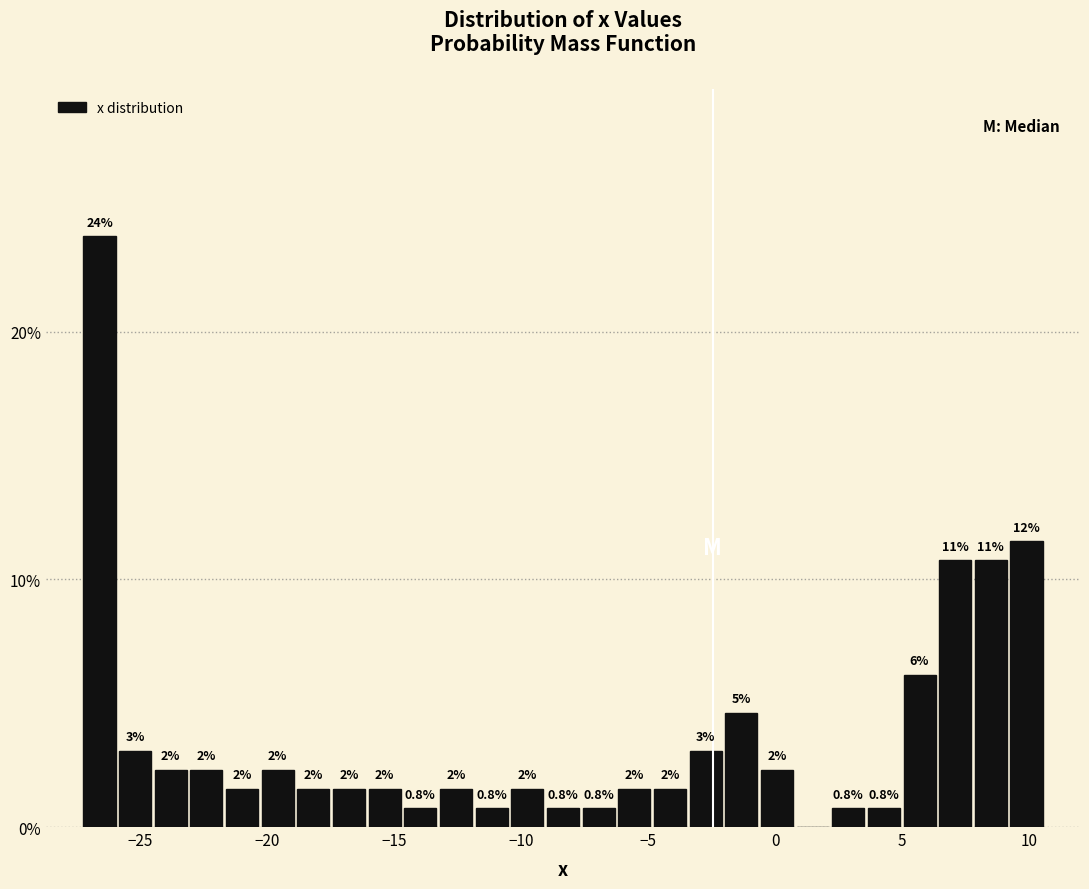

Around what value on the x-axis is the tallest bar? Give the approximate position of its centre, as read against the axis.

-26.5